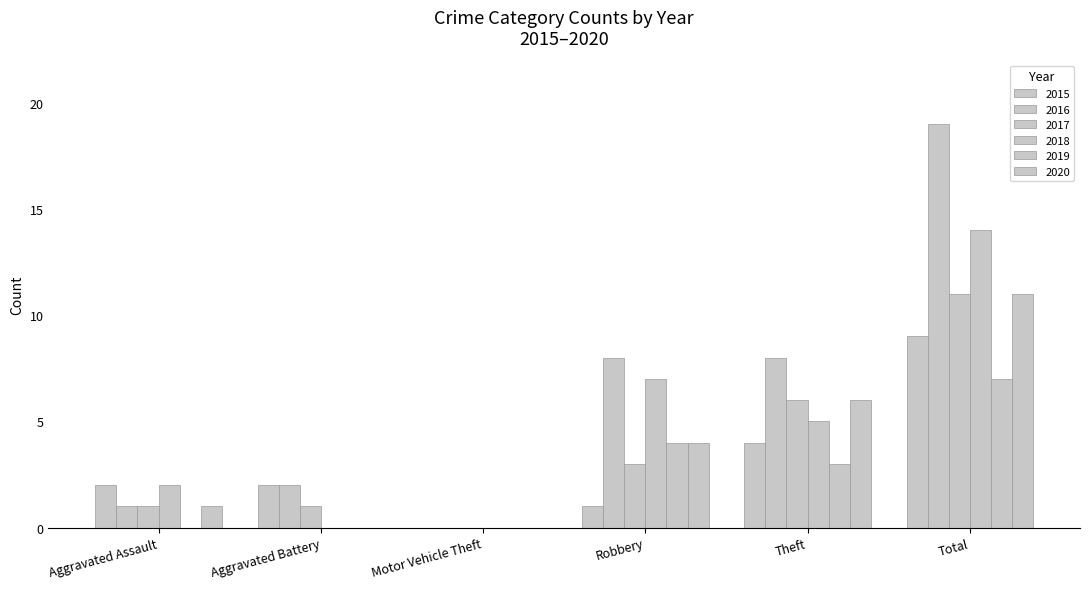

What is the sum of all 2015 values?

18